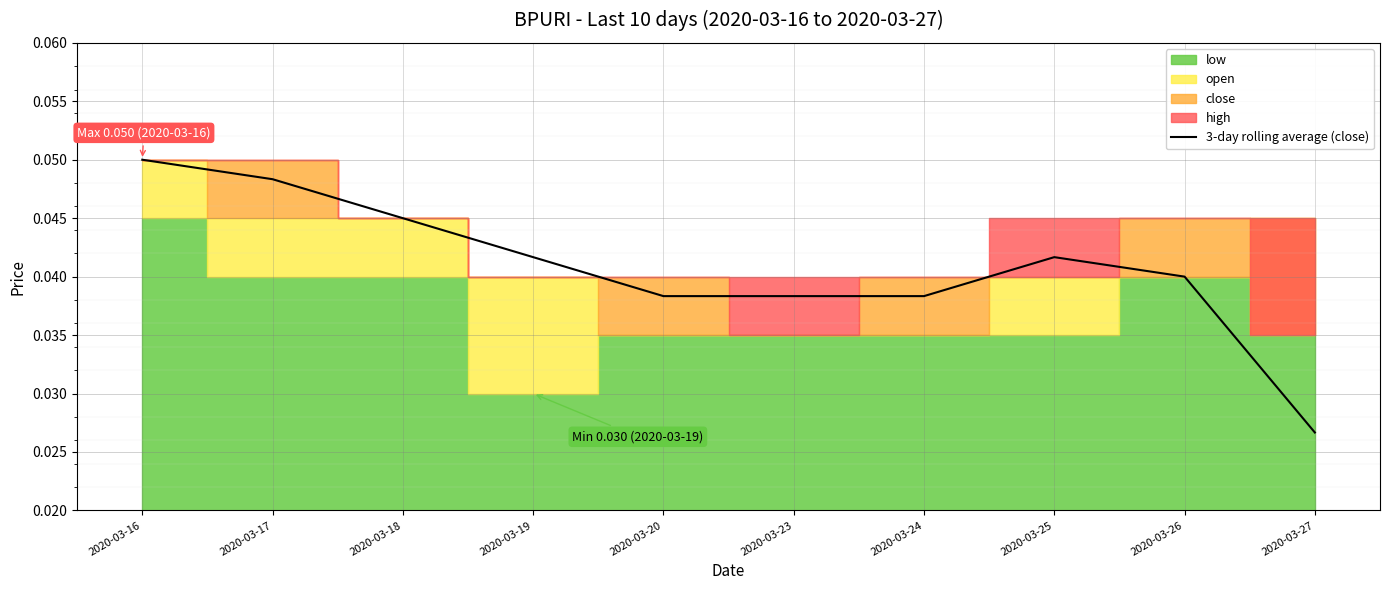

Is it true that the value at 2020-03-27 is 0.0?

True